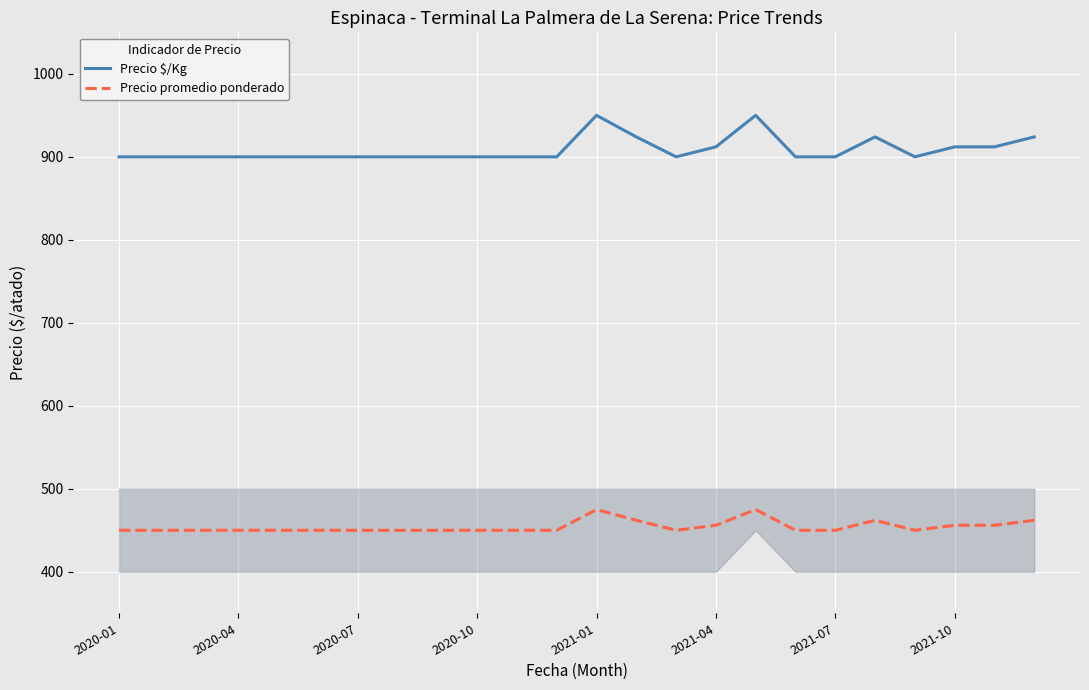

List the series in order of their peak value, lowest first.

Precio promedio ponderado, Precio $/Kg